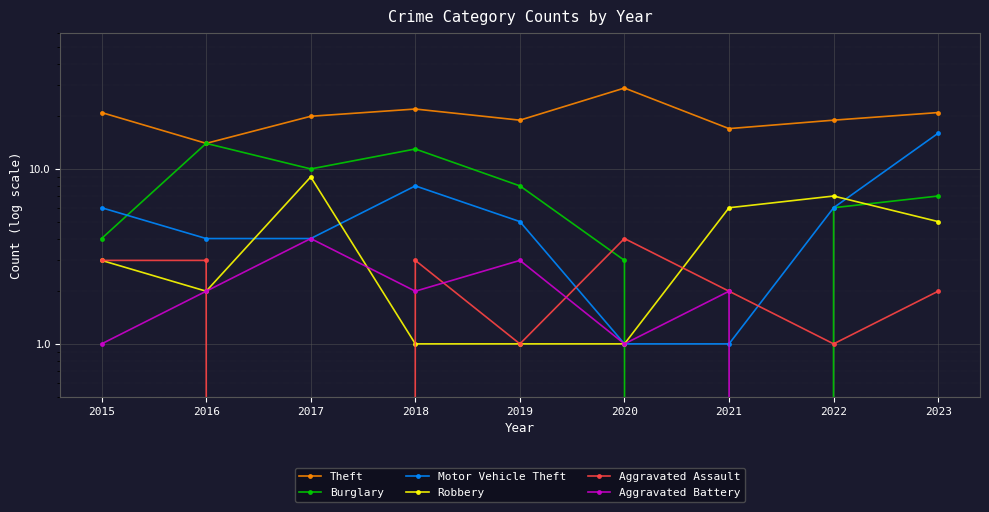

How many times do Motor Vehicle Theft and Robbery cross each other?

3